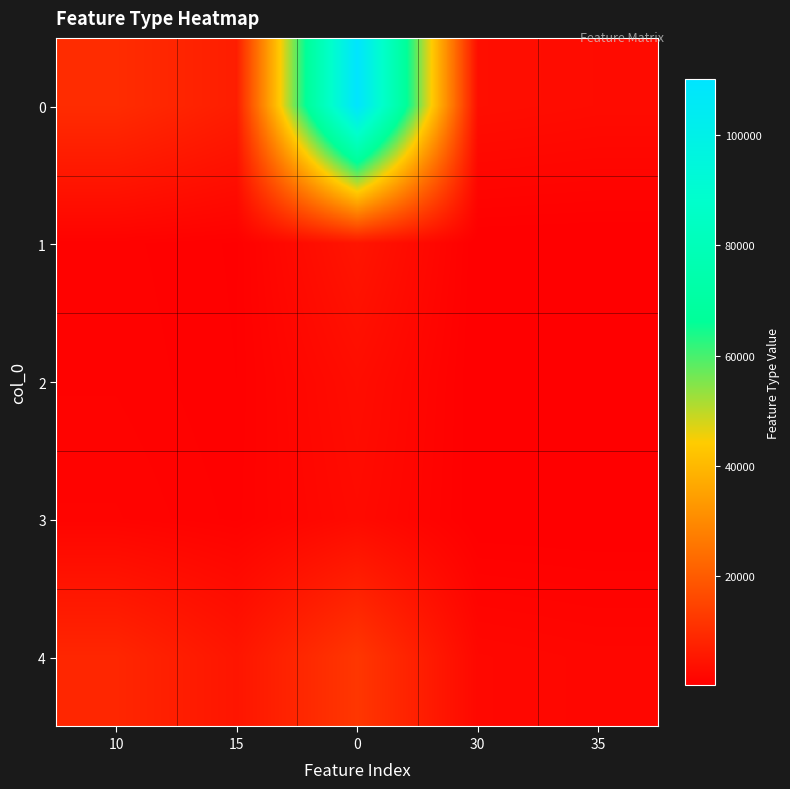

Reading left to right, transcribe all the data shown in this chart.

0: 10=10005.0	15=6878.4	0=110055.0	30=3550.2	35=3057.1
1: 10=1015.5	15=677.0	0=5077.5	30=338.5	35=290.1
2: 10=1117.2	15=718.2	0=3351.7	30=346.7	35=295.7
3: 10=1394.4	15=858.1	0=2788.8	30=398.4	35=338.0
4: 10=8736.4	15=5096.2	0=12231.0	30=2265.0	35=1911.1